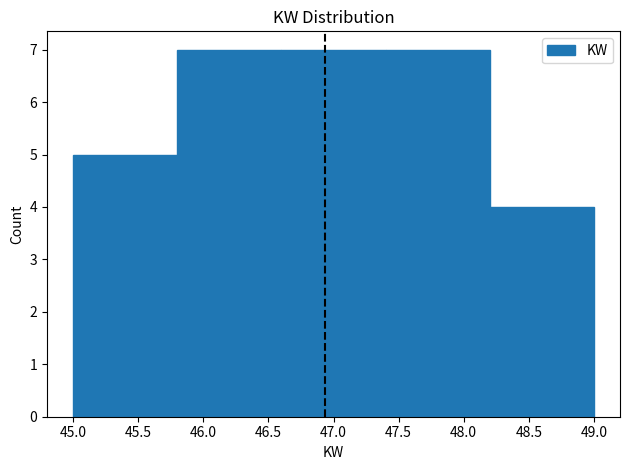

What is the height of the bar covering 45.8 to 46.6 on the x-axis? The values are not printed on the chart, so give them approximately, as read against the axis.

7